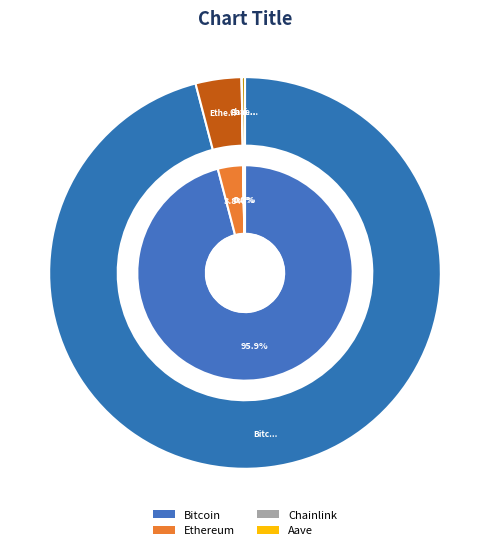

What is the majority slice?

Bitcoin